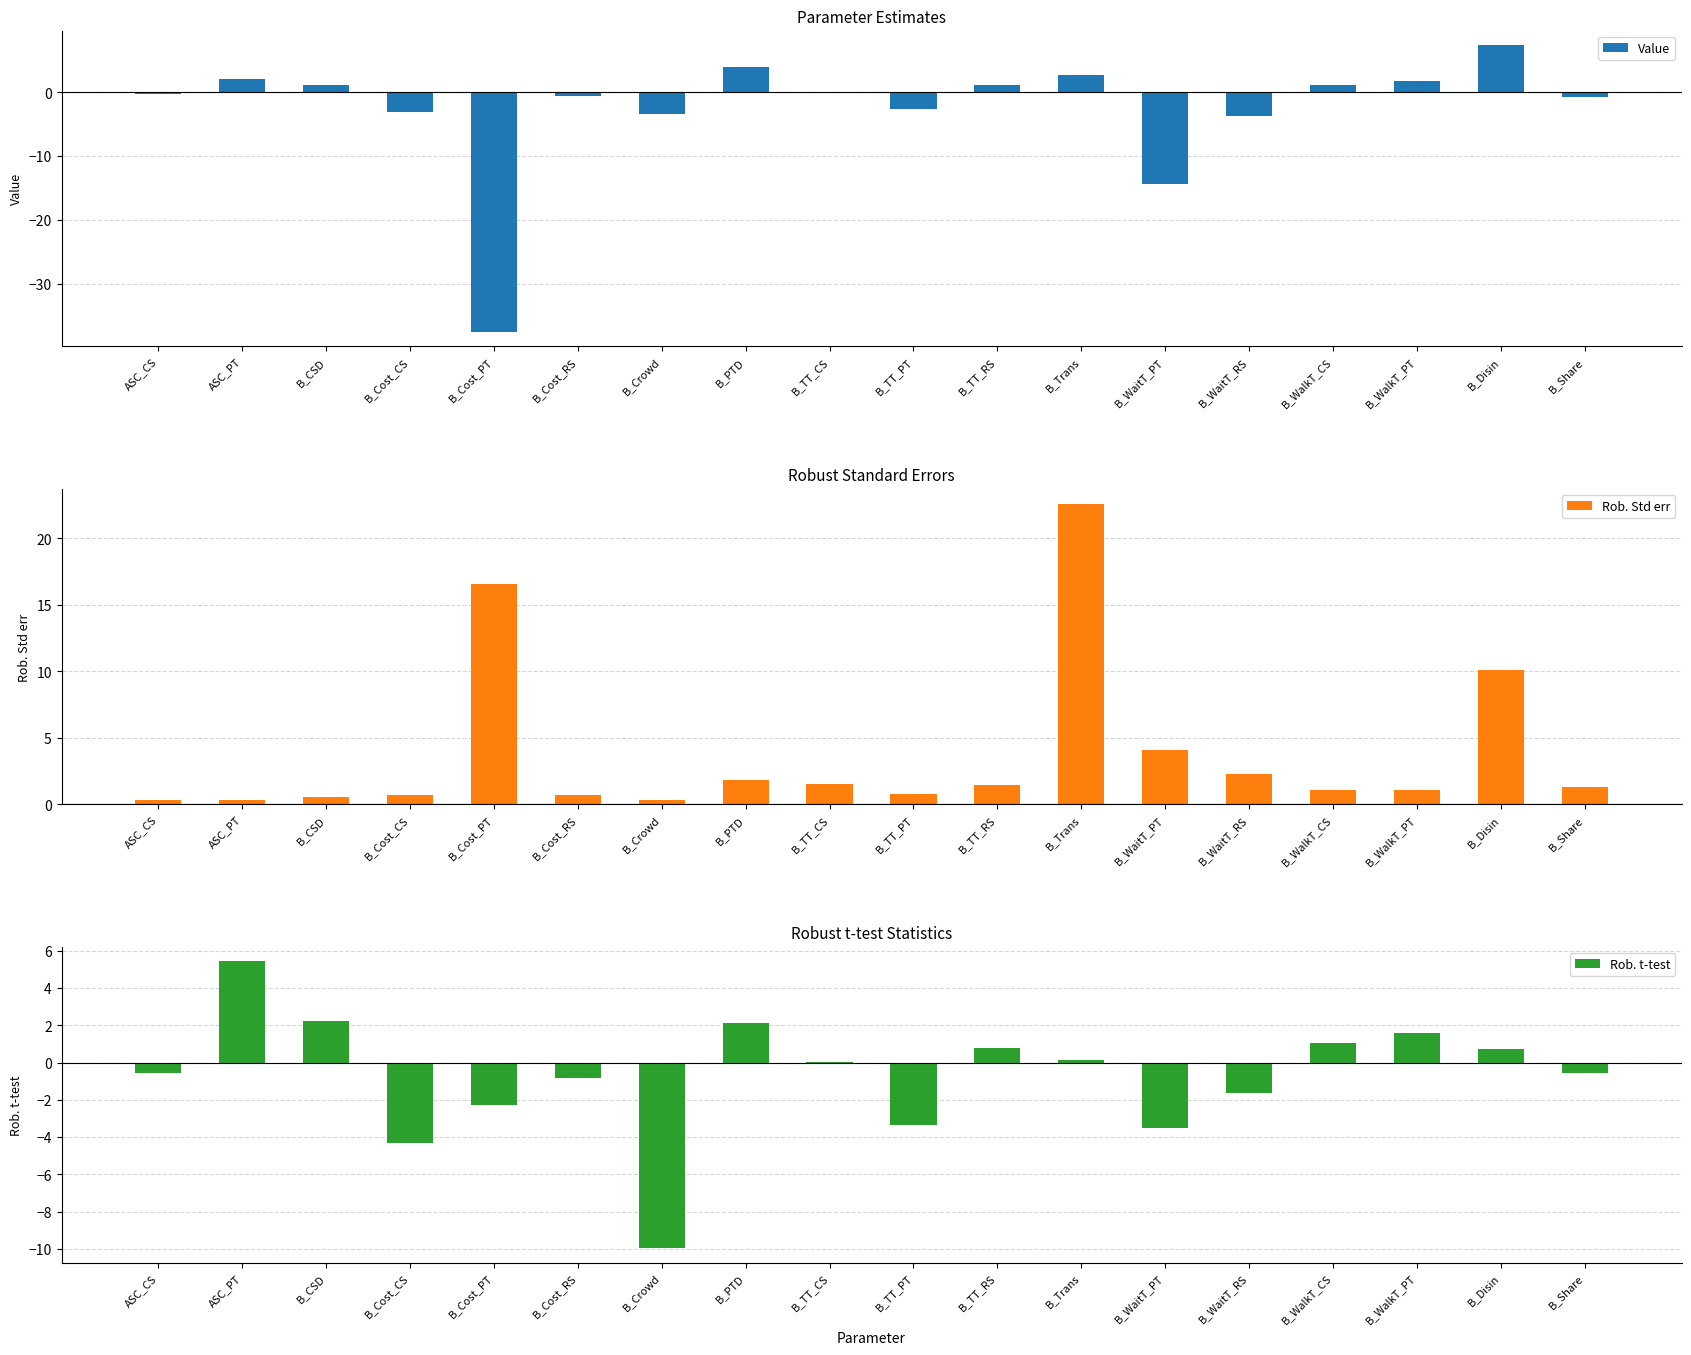

What value does the Rob. t-test series have at B_Trans?

0.1